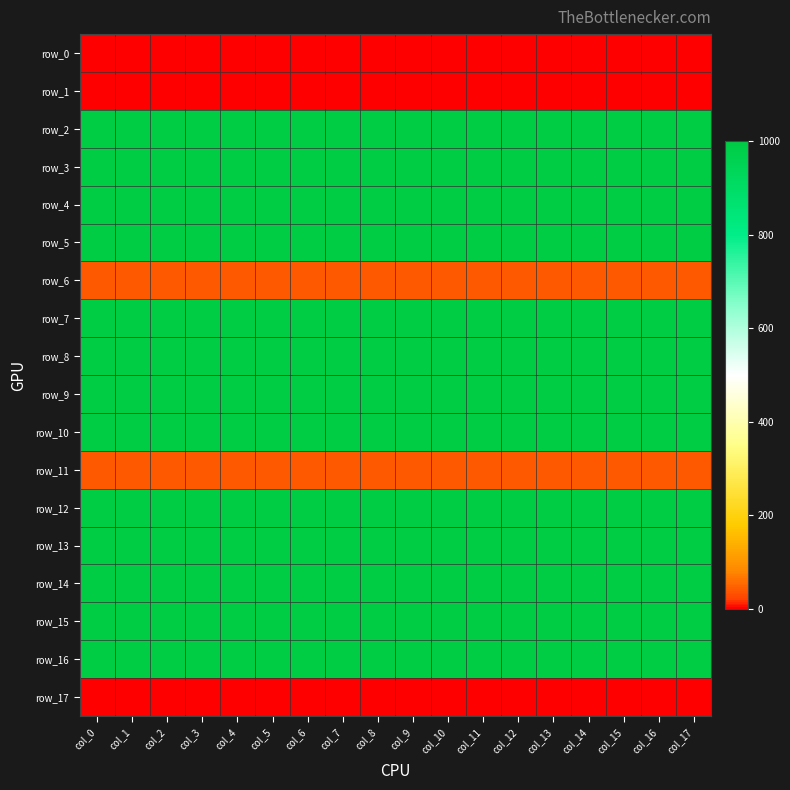

Reading left to right, what are all the values shown in this chart?

row_0: col_0=0.0	col_1=0.0	col_2=0.0	col_3=0.0	col_4=0.0	col_5=0.0	col_6=0.0	col_7=0.0	col_8=0.0	col_9=0.0	col_10=0.0	col_11=0.0	col_12=0.0	col_13=0.0	col_14=0.0	col_15=0.0	col_16=0.0	col_17=0.0
row_1: col_0=0.0	col_1=0.0	col_2=0.0	col_3=0.0	col_4=0.0	col_5=0.0	col_6=0.0	col_7=0.0	col_8=0.0	col_9=0.0	col_10=0.0	col_11=0.0	col_12=0.0	col_13=0.0	col_14=0.0	col_15=0.0	col_16=0.0	col_17=0.0
row_2: col_0=1000.0	col_1=1000.0	col_2=1000.0	col_3=1000.0	col_4=1000.0	col_5=1000.0	col_6=1000.0	col_7=1000.0	col_8=1000.0	col_9=1000.0	col_10=1000.0	col_11=1000.0	col_12=1000.0	col_13=1000.0	col_14=1000.0	col_15=1000.0	col_16=1000.0	col_17=1000.0
row_3: col_0=1000.0	col_1=1000.0	col_2=1000.0	col_3=1000.0	col_4=1000.0	col_5=1000.0	col_6=1000.0	col_7=1000.0	col_8=1000.0	col_9=1000.0	col_10=1000.0	col_11=1000.0	col_12=1000.0	col_13=1000.0	col_14=1000.0	col_15=1000.0	col_16=1000.0	col_17=1000.0
row_4: col_0=1000.0	col_1=1000.0	col_2=1000.0	col_3=1000.0	col_4=1000.0	col_5=1000.0	col_6=1000.0	col_7=1000.0	col_8=1000.0	col_9=1000.0	col_10=1000.0	col_11=1000.0	col_12=1000.0	col_13=1000.0	col_14=1000.0	col_15=1000.0	col_16=1000.0	col_17=1000.0
row_5: col_0=1000.0	col_1=1000.0	col_2=1000.0	col_3=1000.0	col_4=1000.0	col_5=1000.0	col_6=1000.0	col_7=1000.0	col_8=1000.0	col_9=1000.0	col_10=1000.0	col_11=1000.0	col_12=1000.0	col_13=1000.0	col_14=1000.0	col_15=1000.0	col_16=1000.0	col_17=1000.0
row_6: col_0=40.0	col_1=40.0	col_2=40.0	col_3=40.0	col_4=40.0	col_5=40.0	col_6=40.0	col_7=40.0	col_8=40.0	col_9=40.0	col_10=40.0	col_11=40.0	col_12=40.0	col_13=40.0	col_14=40.0	col_15=40.0	col_16=40.0	col_17=40.0
row_7: col_0=1000.0	col_1=1000.0	col_2=1000.0	col_3=1000.0	col_4=1000.0	col_5=1000.0	col_6=1000.0	col_7=1000.0	col_8=1000.0	col_9=1000.0	col_10=1000.0	col_11=1000.0	col_12=1000.0	col_13=1000.0	col_14=1000.0	col_15=1000.0	col_16=1000.0	col_17=1000.0
row_8: col_0=1000.0	col_1=1000.0	col_2=1000.0	col_3=1000.0	col_4=1000.0	col_5=1000.0	col_6=1000.0	col_7=1000.0	col_8=1000.0	col_9=1000.0	col_10=1000.0	col_11=1000.0	col_12=1000.0	col_13=1000.0	col_14=1000.0	col_15=1000.0	col_16=1000.0	col_17=1000.0
row_9: col_0=1000.0	col_1=1000.0	col_2=1000.0	col_3=1000.0	col_4=1000.0	col_5=1000.0	col_6=1000.0	col_7=1000.0	col_8=1000.0	col_9=1000.0	col_10=1000.0	col_11=1000.0	col_12=1000.0	col_13=1000.0	col_14=1000.0	col_15=1000.0	col_16=1000.0	col_17=1000.0
row_10: col_0=1000.0	col_1=1000.0	col_2=1000.0	col_3=1000.0	col_4=1000.0	col_5=1000.0	col_6=1000.0	col_7=1000.0	col_8=1000.0	col_9=1000.0	col_10=1000.0	col_11=1000.0	col_12=1000.0	col_13=1000.0	col_14=1000.0	col_15=1000.0	col_16=1000.0	col_17=1000.0
row_11: col_0=40.0	col_1=40.0	col_2=40.0	col_3=40.0	col_4=40.0	col_5=40.0	col_6=40.0	col_7=40.0	col_8=40.0	col_9=40.0	col_10=40.0	col_11=40.0	col_12=40.0	col_13=40.0	col_14=40.0	col_15=40.0	col_16=40.0	col_17=40.0
row_12: col_0=1000.0	col_1=1000.0	col_2=1000.0	col_3=1000.0	col_4=1000.0	col_5=1000.0	col_6=1000.0	col_7=1000.0	col_8=1000.0	col_9=1000.0	col_10=1000.0	col_11=1000.0	col_12=1000.0	col_13=1000.0	col_14=1000.0	col_15=1000.0	col_16=1000.0	col_17=1000.0
row_13: col_0=1000.0	col_1=1000.0	col_2=1000.0	col_3=1000.0	col_4=1000.0	col_5=1000.0	col_6=1000.0	col_7=1000.0	col_8=1000.0	col_9=1000.0	col_10=1000.0	col_11=1000.0	col_12=1000.0	col_13=1000.0	col_14=1000.0	col_15=1000.0	col_16=1000.0	col_17=1000.0
row_14: col_0=1000.0	col_1=1000.0	col_2=1000.0	col_3=1000.0	col_4=1000.0	col_5=1000.0	col_6=1000.0	col_7=1000.0	col_8=1000.0	col_9=1000.0	col_10=1000.0	col_11=1000.0	col_12=1000.0	col_13=1000.0	col_14=1000.0	col_15=1000.0	col_16=1000.0	col_17=1000.0
row_15: col_0=1000.0	col_1=1000.0	col_2=1000.0	col_3=1000.0	col_4=1000.0	col_5=1000.0	col_6=1000.0	col_7=1000.0	col_8=1000.0	col_9=1000.0	col_10=1000.0	col_11=1000.0	col_12=1000.0	col_13=1000.0	col_14=1000.0	col_15=1000.0	col_16=1000.0	col_17=1000.0
row_16: col_0=1000.0	col_1=1000.0	col_2=1000.0	col_3=1000.0	col_4=1000.0	col_5=1000.0	col_6=1000.0	col_7=1000.0	col_8=1000.0	col_9=1000.0	col_10=1000.0	col_11=1000.0	col_12=1000.0	col_13=1000.0	col_14=1000.0	col_15=1000.0	col_16=1000.0	col_17=1000.0
row_17: col_0=0.0	col_1=0.0	col_2=0.0	col_3=0.0	col_4=0.0	col_5=0.0	col_6=0.0	col_7=0.0	col_8=0.0	col_9=0.0	col_10=0.0	col_11=0.0	col_12=0.0	col_13=0.0	col_14=0.0	col_15=0.0	col_16=0.0	col_17=0.0